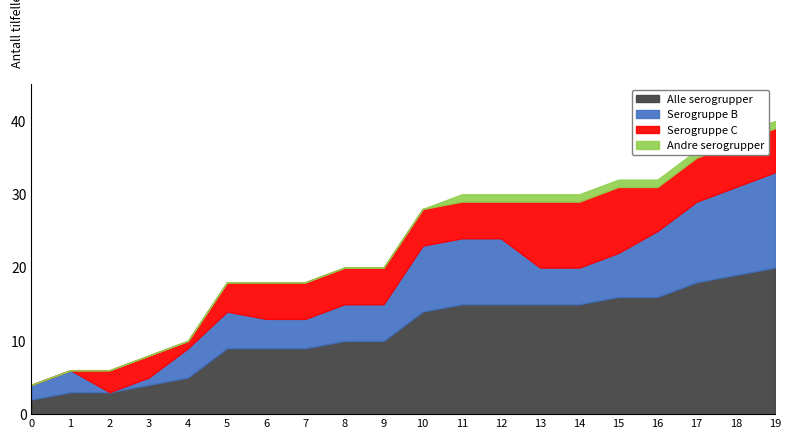

What is the highest value of the Alle serogrupper series?

20